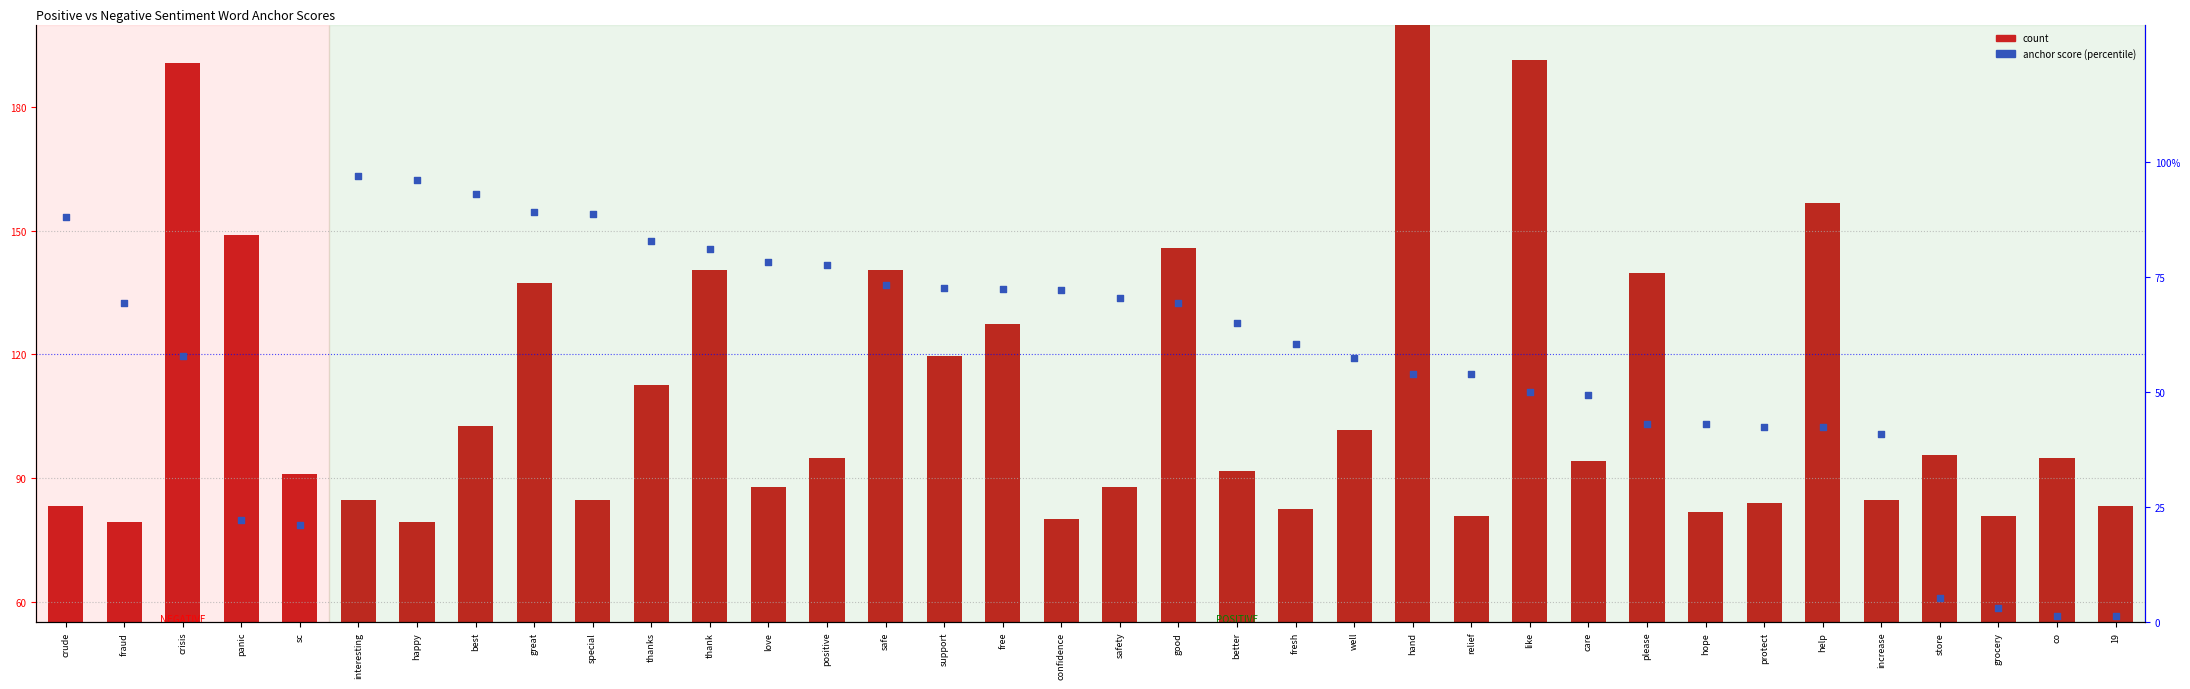

What are all the series names shown in the legend?

count, anchor score (percentile)